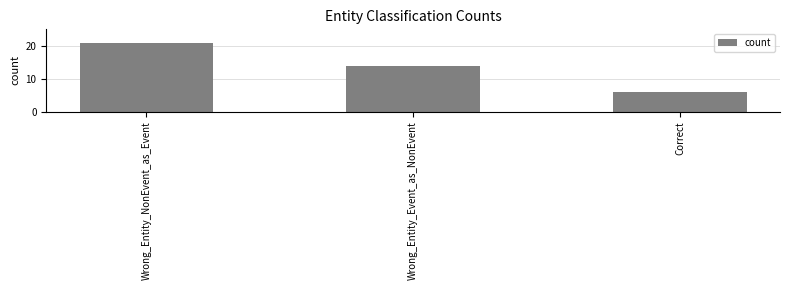

The chart shows a value of 14 at Wrong_Entity_Event_as_NonEvent. True or false?

True